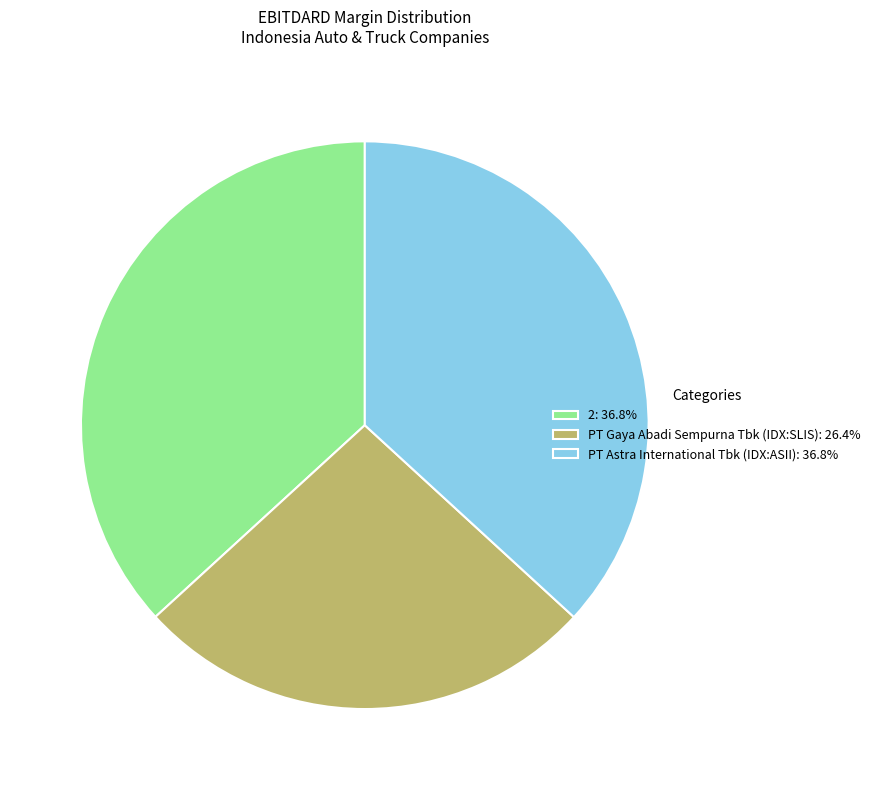

Is there any slice that represents more than half of the pie?

No